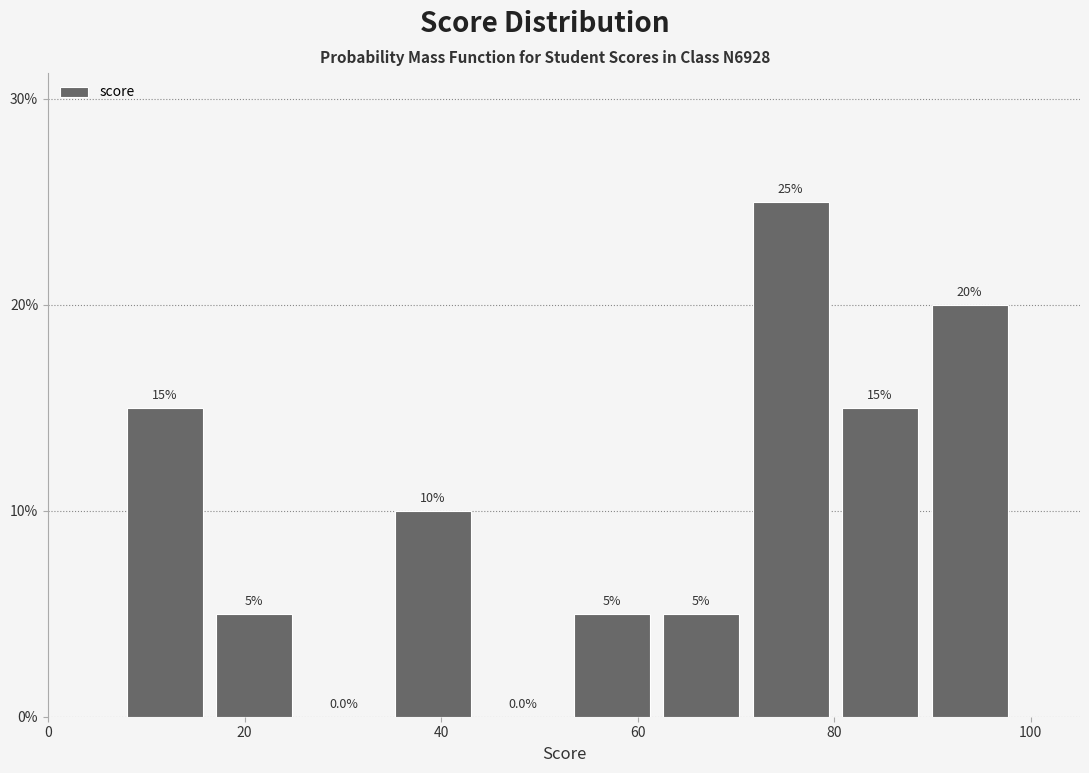

How tall is the bar that spans 80 to 90 on the x-axis? The bar edges are not printed on the chart, so give them approximately, as read against the axis.

15.0